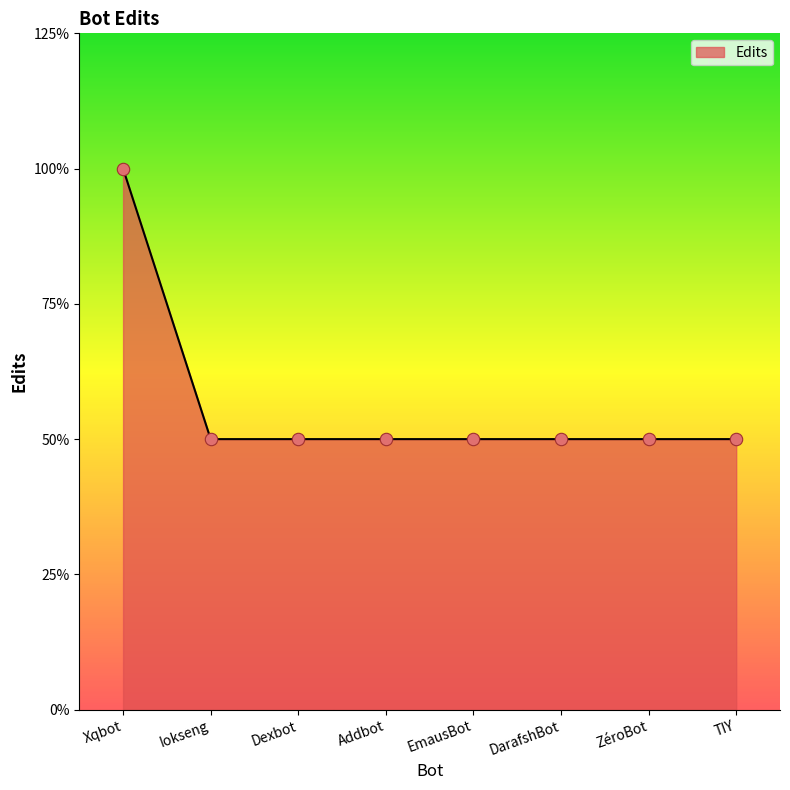

What is the ratio of the value at ZéroBot to the value at Dexbot?

1.0